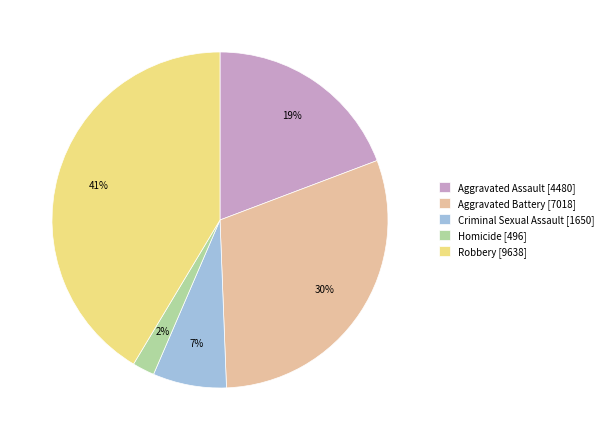

Does any single category account for the majority?

No